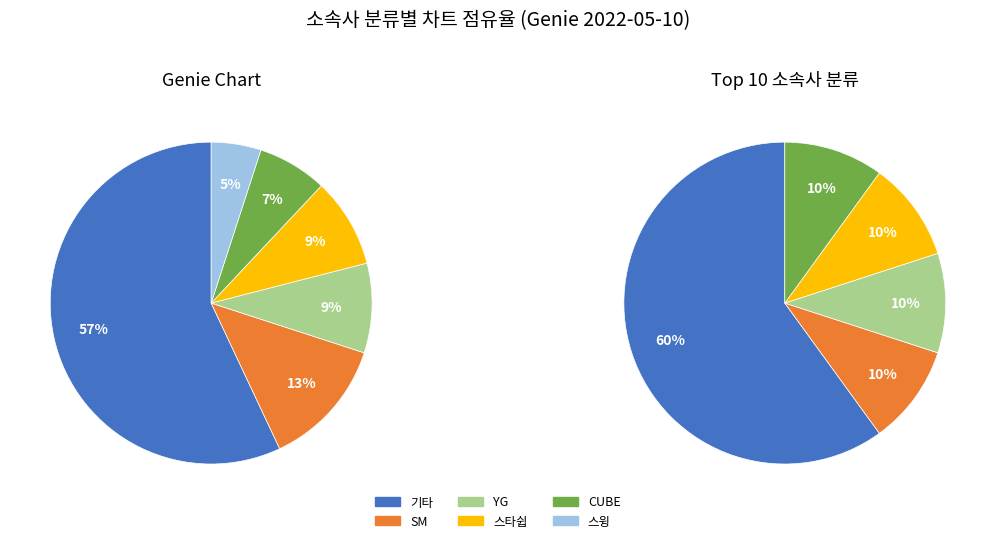

Count the number of slices in the pie.

6